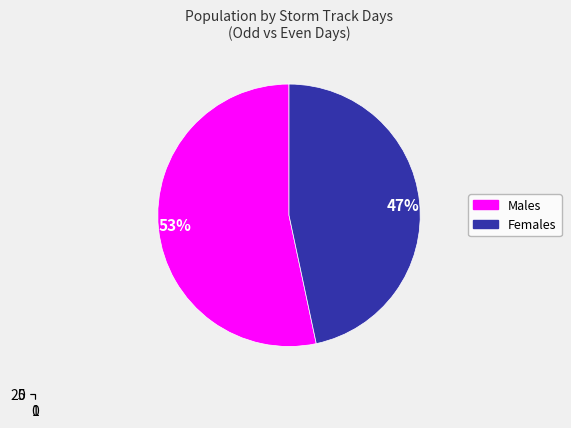

Which has a higher value, 53% or 47%?

53%